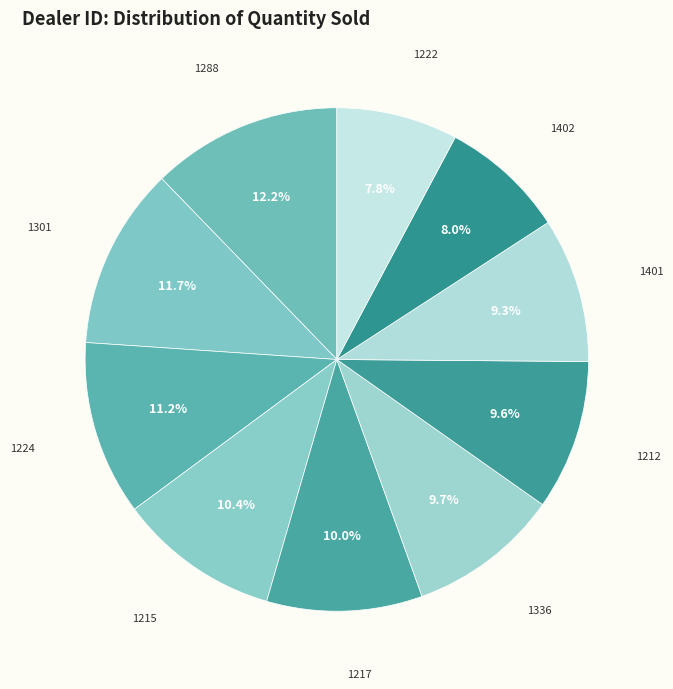

How many segments does this pie chart have?

10